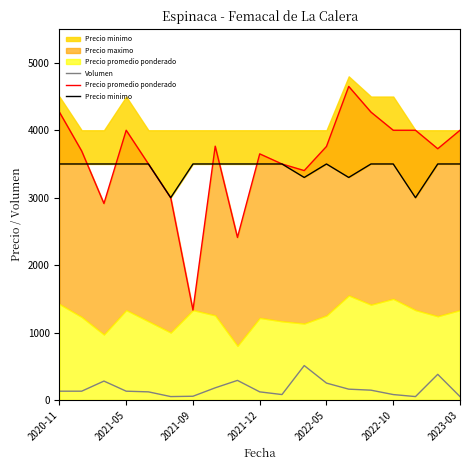

True or false: Precio promedio ponderado and Precio minimo cross at least once.

True